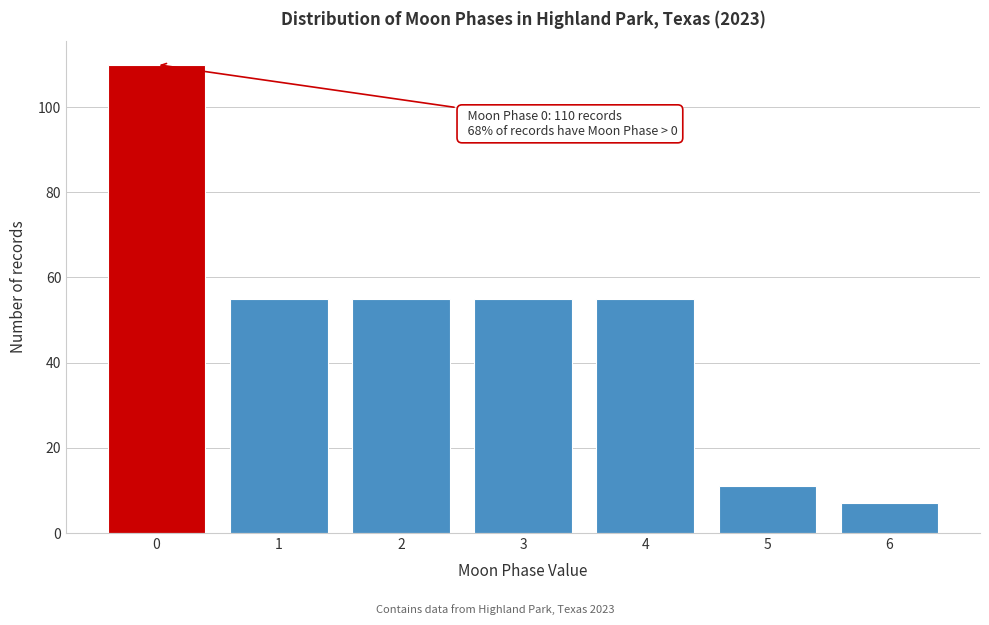

Reading right to left, extract all data points from this chart.

6=7	5=11	4=55	3=55	2=55	1=55	0=110